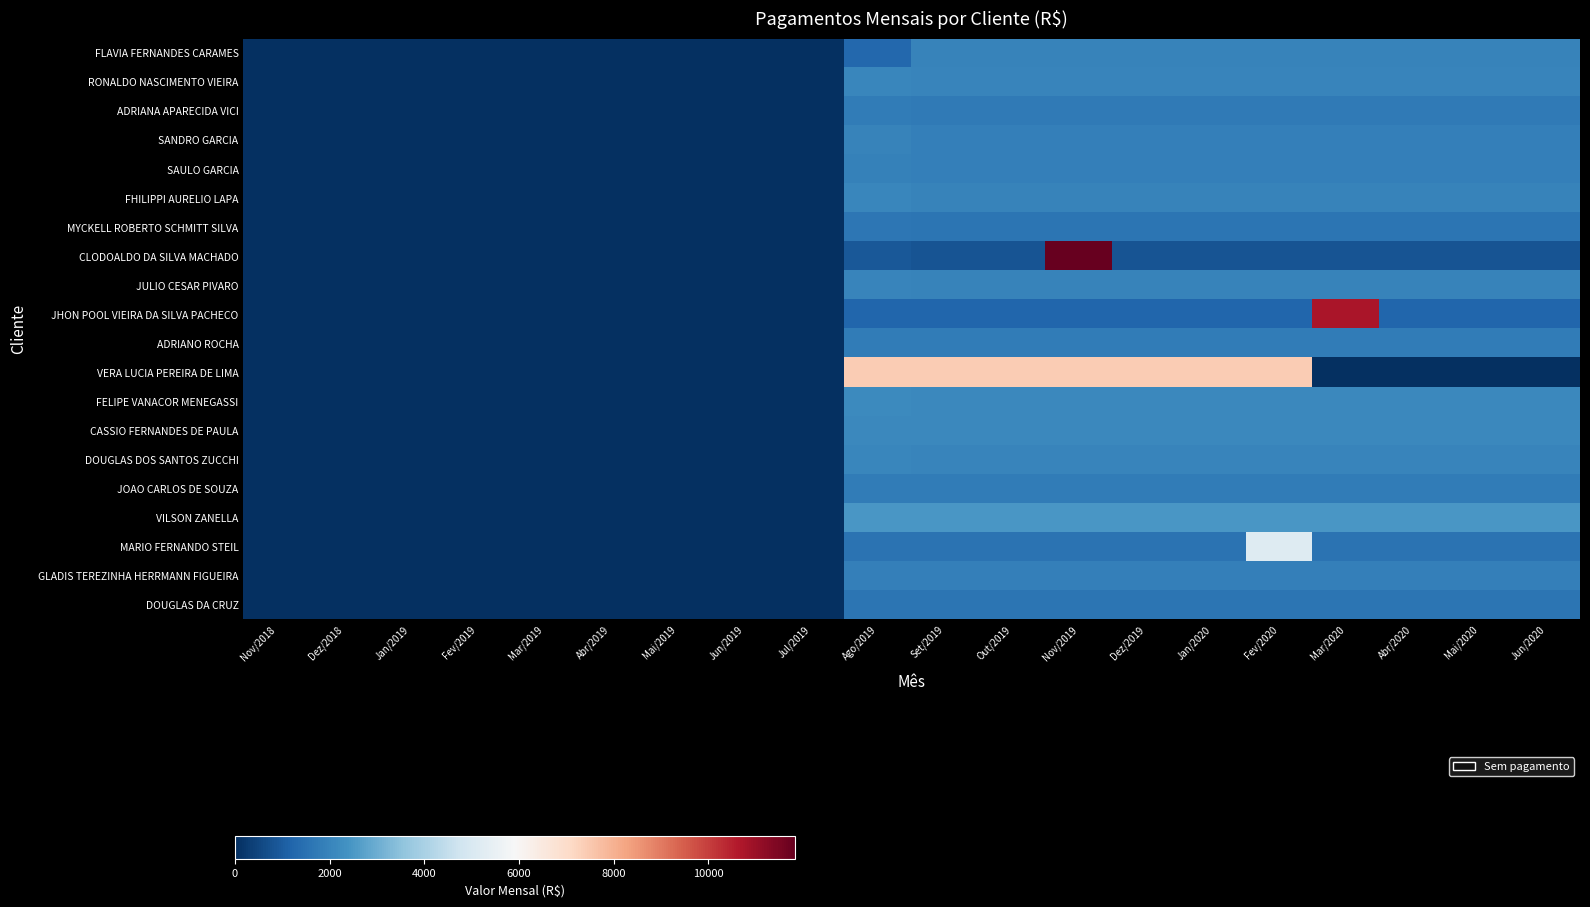

Reading right to left, transcribe all the data shown in this chart.

FLAVIA FERNANDES CARAMES: Jun/2020=1975.3	Mai/2020=1975.3	Abr/2020=1975.3	Mar/2020=1975.3	Fev/2020=1975.3	Jan/2020=1975.3	Dez/2019=1975.3	Nov/2019=1975.3	Out/2019=1975.3	Set/2019=1975.3	Ago/2019=1264.2	Jul/2019=0.0	Jun/2019=0.0	Mai/2019=0.0	Abr/2019=0.0	Mar/2019=0.0	Fev/2019=0.0	Jan/2019=0.0	Dez/2018=0.0	Nov/2018=0.0
RONALDO NASCIMENTO VIEIRA: Jun/2020=1999.5	Mai/2020=1999.5	Abr/2020=1999.5	Mar/2020=1999.5	Fev/2020=1999.5	Jan/2020=1999.5	Dez/2019=1999.5	Nov/2019=1999.5	Out/2019=1999.5	Set/2019=1999.5	Ago/2019=2060.2	Jul/2019=0.0	Jun/2019=0.0	Mai/2019=0.0	Abr/2019=0.0	Mar/2019=0.0	Fev/2019=0.0	Jan/2019=0.0	Dez/2018=0.0	Nov/2018=0.0
ADRIANA APARECIDA VICI: Jun/2020=1730.5	Mai/2020=1730.5	Abr/2020=1730.5	Mar/2020=1730.5	Fev/2020=1730.5	Jan/2020=1730.5	Dez/2019=1730.5	Nov/2019=1730.5	Out/2019=1730.5	Set/2019=1730.5	Ago/2019=1787.5	Jul/2019=0.0	Jun/2019=0.0	Mai/2019=0.0	Abr/2019=0.0	Mar/2019=0.0	Fev/2019=0.0	Jan/2019=0.0	Dez/2018=0.0	Nov/2018=0.0
SANDRO GARCIA: Jun/2020=1888.4	Mai/2020=1888.4	Abr/2020=1888.4	Mar/2020=1888.4	Fev/2020=1888.4	Jan/2020=1888.4	Dez/2019=1888.4	Nov/2019=1888.4	Out/2019=1888.4	Set/2019=1888.4	Ago/2019=1947.1	Jul/2019=0.0	Jun/2019=0.0	Mai/2019=0.0	Abr/2019=0.0	Mar/2019=0.0	Fev/2019=0.0	Jan/2019=0.0	Dez/2018=0.0	Nov/2018=0.0
SAULO GARCIA: Jun/2020=1888.4	Mai/2020=1888.4	Abr/2020=1888.4	Mar/2020=1888.4	Fev/2020=1888.4	Jan/2020=1888.4	Dez/2019=1888.4	Nov/2019=1888.4	Out/2019=1888.4	Set/2019=1888.4	Ago/2019=1933.3	Jul/2019=0.0	Jun/2019=0.0	Mai/2019=0.0	Abr/2019=0.0	Mar/2019=0.0	Fev/2019=0.0	Jan/2019=0.0	Dez/2018=0.0	Nov/2018=0.0
FHILIPPI AURELIO LAPA: Jun/2020=1975.4	Mai/2020=1975.4	Abr/2020=1975.4	Mar/2020=1975.4	Fev/2020=1975.4	Jan/2020=1975.4	Dez/2019=1975.4	Nov/2019=1975.4	Out/2019=1975.4	Set/2019=1975.4	Ago/2019=2046.1	Jul/2019=0.0	Jun/2019=0.0	Mai/2019=0.0	Abr/2019=0.0	Mar/2019=0.0	Fev/2019=0.0	Jan/2019=0.0	Dez/2018=0.0	Nov/2018=0.0
MYCKELL ROBERTO SCHMITT SILVA: Jun/2020=1584.8	Mai/2020=1584.8	Abr/2020=1584.8	Mar/2020=1584.8	Fev/2020=1584.8	Jan/2020=1584.8	Dez/2019=1584.8	Nov/2019=1584.8	Out/2019=1584.8	Set/2019=1584.8	Ago/2019=1645.8	Jul/2019=0.0	Jun/2019=0.0	Mai/2019=0.0	Abr/2019=0.0	Mar/2019=0.0	Fev/2019=0.0	Jan/2019=0.0	Dez/2018=0.0	Nov/2018=0.0
CLODOALDO DA SILVA MACHADO: Jun/2020=817.5	Mai/2020=817.5	Abr/2020=817.5	Mar/2020=817.5	Fev/2020=817.5	Jan/2020=817.5	Dez/2019=817.5	Nov/2019=11833.8	Out/2019=817.5	Set/2019=817.5	Ago/2019=882.0	Jul/2019=0.0	Jun/2019=0.0	Mai/2019=0.0	Abr/2019=0.0	Mar/2019=0.0	Fev/2019=0.0	Jan/2019=0.0	Dez/2018=0.0	Nov/2018=0.0
JULIO CESAR PIVARO: Jun/2020=1943.2	Mai/2020=1943.2	Abr/2020=1943.2	Mar/2020=1943.2	Fev/2020=1943.2	Jan/2020=1943.2	Dez/2019=1943.2	Nov/2019=1943.2	Out/2019=1943.2	Set/2019=1943.2	Ago/2019=1989.0	Jul/2019=0.0	Jun/2019=0.0	Mai/2019=0.0	Abr/2019=0.0	Mar/2019=0.0	Fev/2019=0.0	Jan/2019=0.0	Dez/2018=0.0	Nov/2018=0.0
JHON POOL VIEIRA DA SILVA PACHECO: Jun/2020=1246.0	Mai/2020=1246.0	Abr/2020=1246.0	Mar/2020=10728.9	Fev/2020=1246.0	Jan/2020=1246.0	Dez/2019=1246.0	Nov/2019=1246.0	Out/2019=1246.0	Set/2019=1246.0	Ago/2019=1246.0	Jul/2019=0.0	Jun/2019=0.0	Mai/2019=0.0	Abr/2019=0.0	Mar/2019=0.0	Fev/2019=0.0	Jan/2019=0.0	Dez/2018=0.0	Nov/2018=0.0
ADRIANO ROCHA: Jun/2020=1768.5	Mai/2020=1768.5	Abr/2020=1768.5	Mar/2020=1768.5	Fev/2020=1768.5	Jan/2020=1768.5	Dez/2019=1768.5	Nov/2019=1768.5	Out/2019=1768.5	Set/2019=1768.5	Ago/2019=1768.5	Jul/2019=0.0	Jun/2019=0.0	Mai/2019=0.0	Abr/2019=0.0	Mar/2019=0.0	Fev/2019=0.0	Jan/2019=0.0	Dez/2018=0.0	Nov/2018=0.0
VERA LUCIA PEREIRA DE LIMA: Jun/2020=0.0	Mai/2020=0.0	Abr/2020=0.0	Mar/2020=0.0	Fev/2020=7416.7	Jan/2020=7416.7	Dez/2019=7416.7	Nov/2019=7416.7	Out/2019=7416.7	Set/2019=7416.7	Ago/2019=7416.7	Jul/2019=0.0	Jun/2019=0.0	Mai/2019=0.0	Abr/2019=0.0	Mar/2019=0.0	Fev/2019=0.0	Jan/2019=0.0	Dez/2018=0.0	Nov/2018=0.0
FELIPE VANACOR MENEGASSI: Jun/2020=2102.5	Mai/2020=2102.5	Abr/2020=2102.5	Mar/2020=2102.5	Fev/2020=2102.5	Jan/2020=2102.5	Dez/2019=2102.5	Nov/2019=2102.5	Out/2019=2102.5	Set/2019=2102.5	Ago/2019=2165.8	Jul/2019=0.0	Jun/2019=0.0	Mai/2019=0.0	Abr/2019=0.0	Mar/2019=0.0	Fev/2019=0.0	Jan/2019=0.0	Dez/2018=0.0	Nov/2018=0.0
CASSIO FERNANDES DE PAULA: Jun/2020=2086.5	Mai/2020=2086.5	Abr/2020=2086.5	Mar/2020=2086.5	Fev/2020=2086.5	Jan/2020=2086.5	Dez/2019=2086.5	Nov/2019=2086.5	Out/2019=2086.5	Set/2019=2086.5	Ago/2019=2086.5	Jul/2019=0.0	Jun/2019=0.0	Mai/2019=0.0	Abr/2019=0.0	Mar/2019=0.0	Fev/2019=0.0	Jan/2019=0.0	Dez/2018=0.0	Nov/2018=0.0
DOUGLAS DOS SANTOS ZUCCHI: Jun/2020=2020.5	Mai/2020=2020.5	Abr/2020=2020.5	Mar/2020=2020.5	Fev/2020=2020.5	Jan/2020=2020.5	Dez/2019=2020.5	Nov/2019=2020.5	Out/2019=2020.5	Set/2019=2020.5	Ago/2019=2067.9	Jul/2019=0.0	Jun/2019=0.0	Mai/2019=0.0	Abr/2019=0.0	Mar/2019=0.0	Fev/2019=0.0	Jan/2019=0.0	Dez/2018=0.0	Nov/2018=0.0
JOAO CARLOS DE SOUZA: Jun/2020=1774.2	Mai/2020=1774.2	Abr/2020=1774.2	Mar/2020=1774.2	Fev/2020=1774.2	Jan/2020=1774.2	Dez/2019=1774.2	Nov/2019=1774.2	Out/2019=1774.2	Set/2019=1774.2	Ago/2019=1774.2	Jul/2019=0.0	Jun/2019=0.0	Mai/2019=0.0	Abr/2019=0.0	Mar/2019=0.0	Fev/2019=0.0	Jan/2019=0.0	Dez/2018=0.0	Nov/2018=0.0
VILSON ZANELLA: Jun/2020=2466.4	Mai/2020=2466.4	Abr/2020=2466.4	Mar/2020=2466.4	Fev/2020=2466.4	Jan/2020=2466.4	Dez/2019=2466.4	Nov/2019=2466.4	Out/2019=2466.4	Set/2019=2466.4	Ago/2019=2466.4	Jul/2019=0.0	Jun/2019=0.0	Mai/2019=0.0	Abr/2019=0.0	Mar/2019=0.0	Fev/2019=0.0	Jan/2019=0.0	Dez/2018=0.0	Nov/2018=0.0
MARIO FERNANDO STEIL: Jun/2020=1541.0	Mai/2020=1541.0	Abr/2020=1541.0	Mar/2020=1541.0	Fev/2020=5140.3	Jan/2020=1541.0	Dez/2019=1541.0	Nov/2019=1541.0	Out/2019=1541.0	Set/2019=1541.0	Ago/2019=1541.0	Jul/2019=0.0	Jun/2019=0.0	Mai/2019=0.0	Abr/2019=0.0	Mar/2019=0.0	Fev/2019=0.0	Jan/2019=0.0	Dez/2018=0.0	Nov/2018=0.0
GLADIS TEREZINHA HERRMANN FIGUEIRA: Jun/2020=1852.2	Mai/2020=1852.2	Abr/2020=1852.2	Mar/2020=1852.2	Fev/2020=1852.2	Jan/2020=1852.2	Dez/2019=1852.2	Nov/2019=1852.2	Out/2019=1852.2	Set/2019=1852.2	Ago/2019=1852.2	Jul/2019=0.0	Jun/2019=0.0	Mai/2019=0.0	Abr/2019=0.0	Mar/2019=0.0	Fev/2019=0.0	Jan/2019=0.0	Dez/2018=0.0	Nov/2018=0.0
DOUGLAS DA CRUZ: Jun/2020=1582.5	Mai/2020=1582.5	Abr/2020=1582.5	Mar/2020=1582.5	Fev/2020=1582.5	Jan/2020=1582.5	Dez/2019=1582.5	Nov/2019=1582.5	Out/2019=1582.5	Set/2019=1582.5	Ago/2019=1582.5	Jul/2019=0.0	Jun/2019=0.0	Mai/2019=0.0	Abr/2019=0.0	Mar/2019=0.0	Fev/2019=0.0	Jan/2019=0.0	Dez/2018=0.0	Nov/2018=0.0